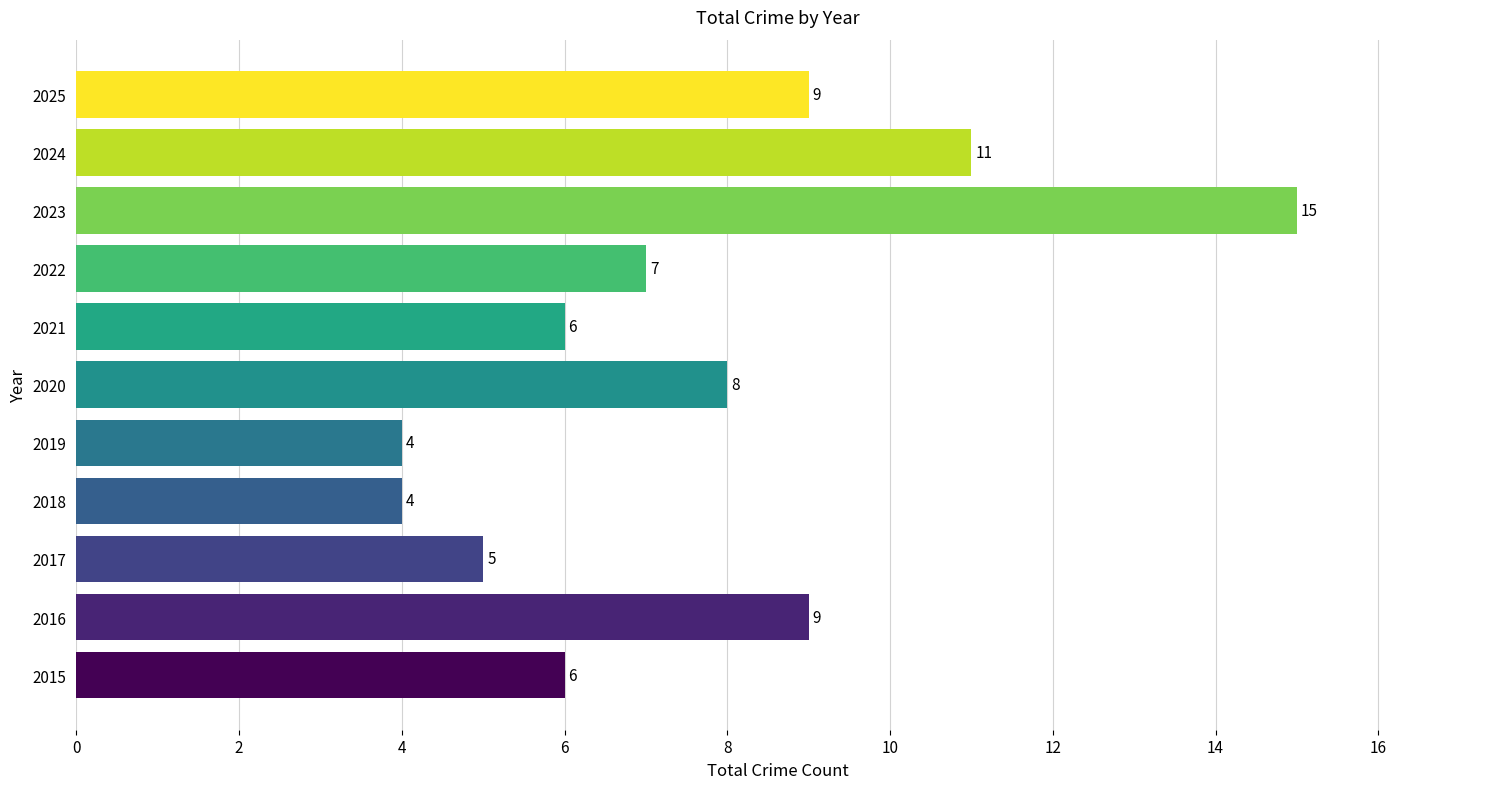

At which category does the chart reach its peak across all series?

2023